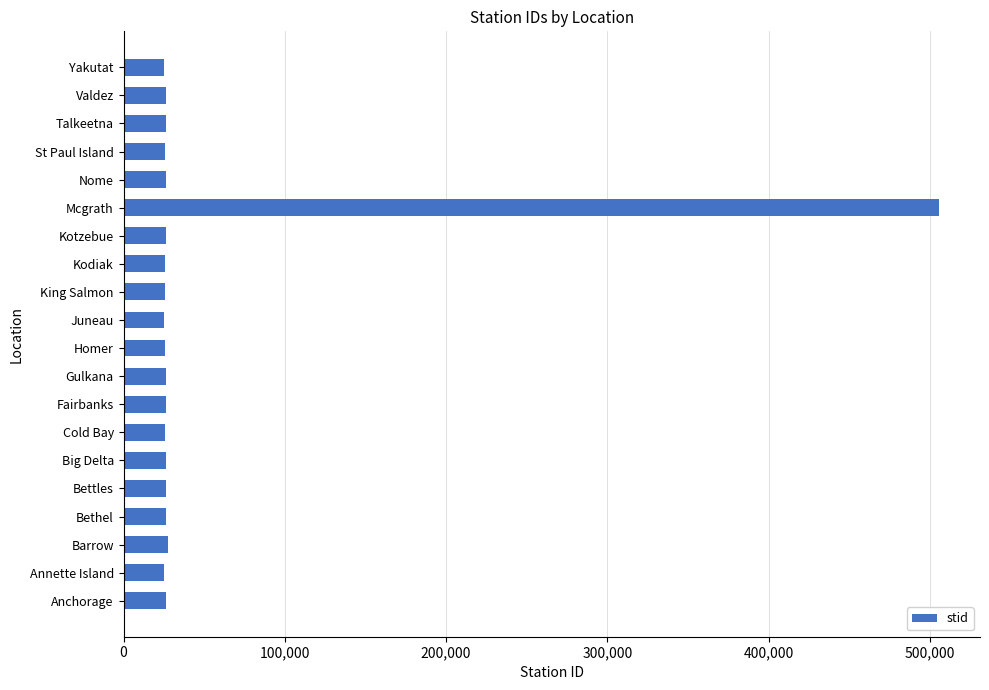

What is the ratio of the value at King Salmon to the value at Barrow?

0.9